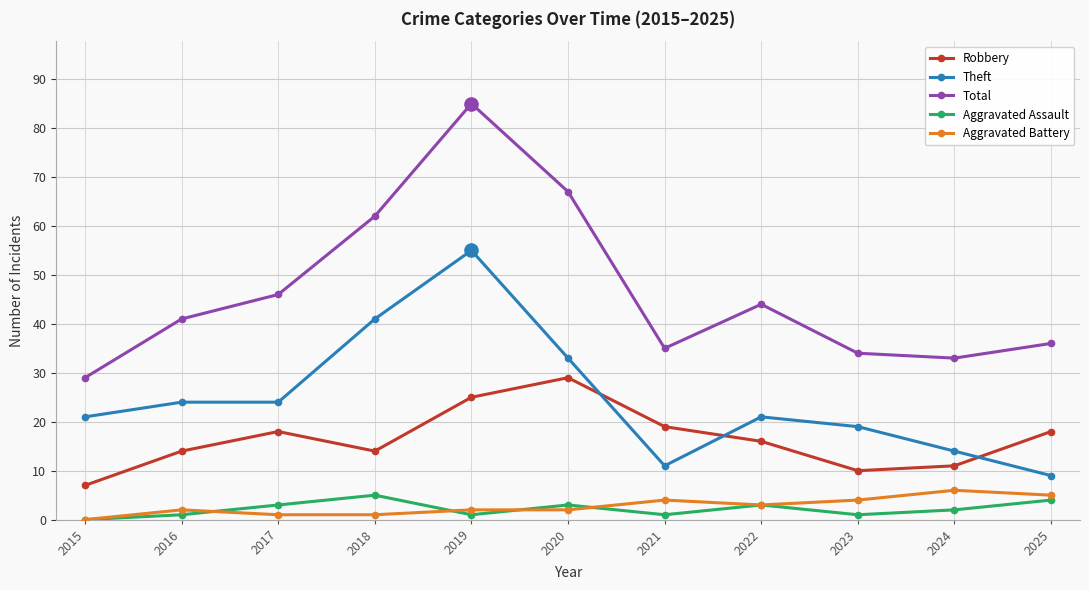

What is the total value across all series at 2016?

82